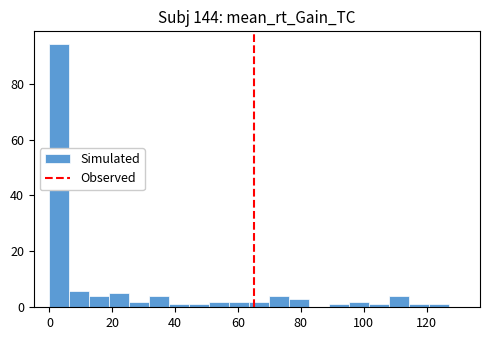

Around what value on the x-axis is the tallest bar? Give the approximate position of its centre, as read against the axis.

4